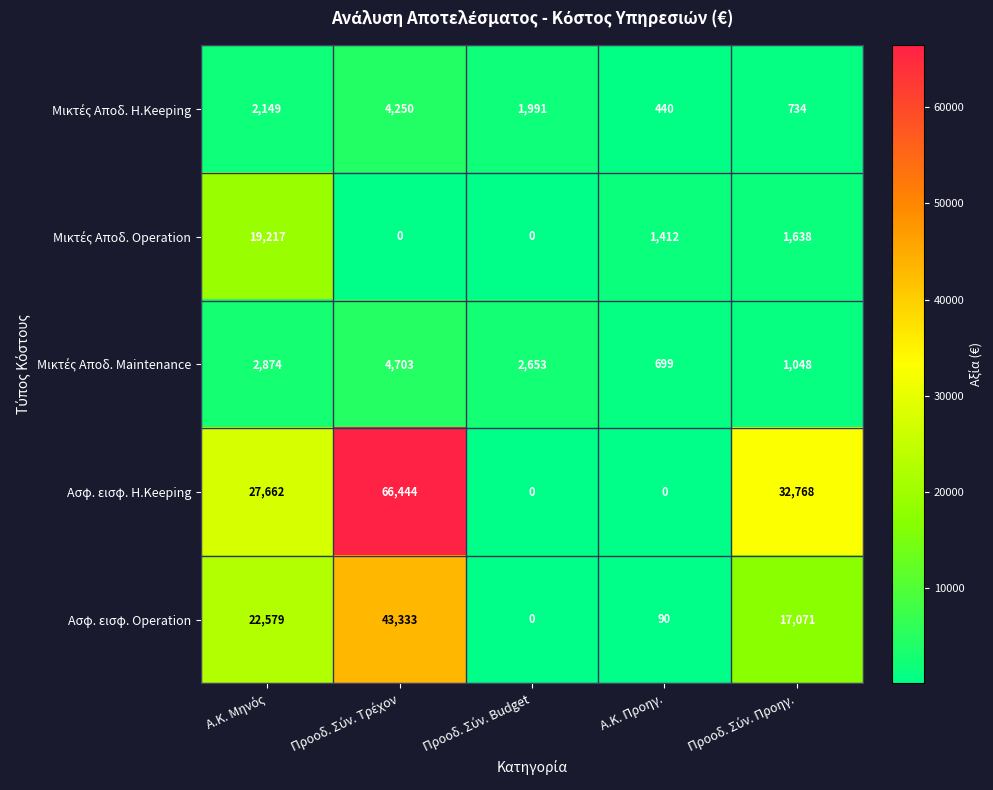

What is the difference between the maximum and minimum values in the Ασφ. εισφ. H.Keeping series?

66444